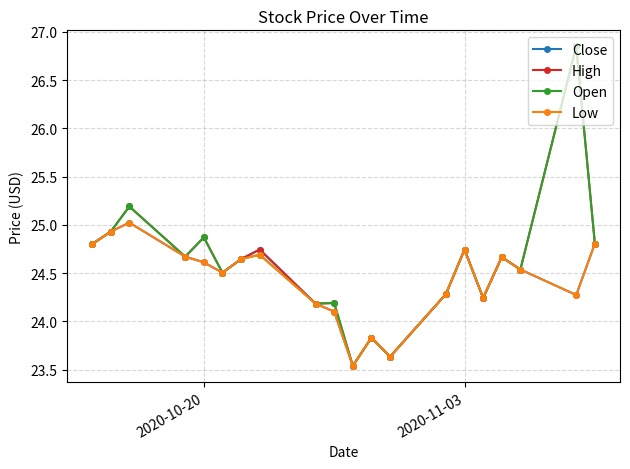

True or false: Low has more than 0 interior local peaks.

True